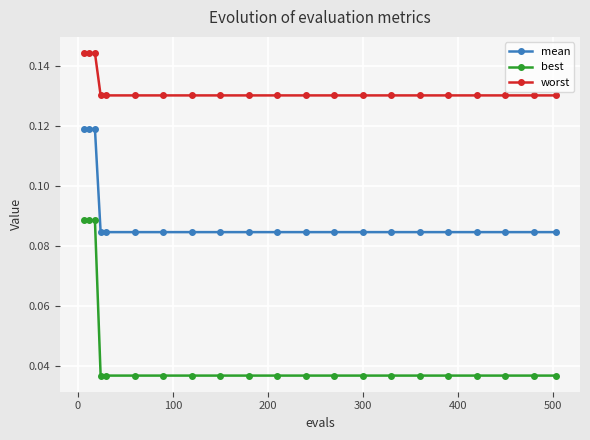

True or false: best and worst intersect in this chart.

False